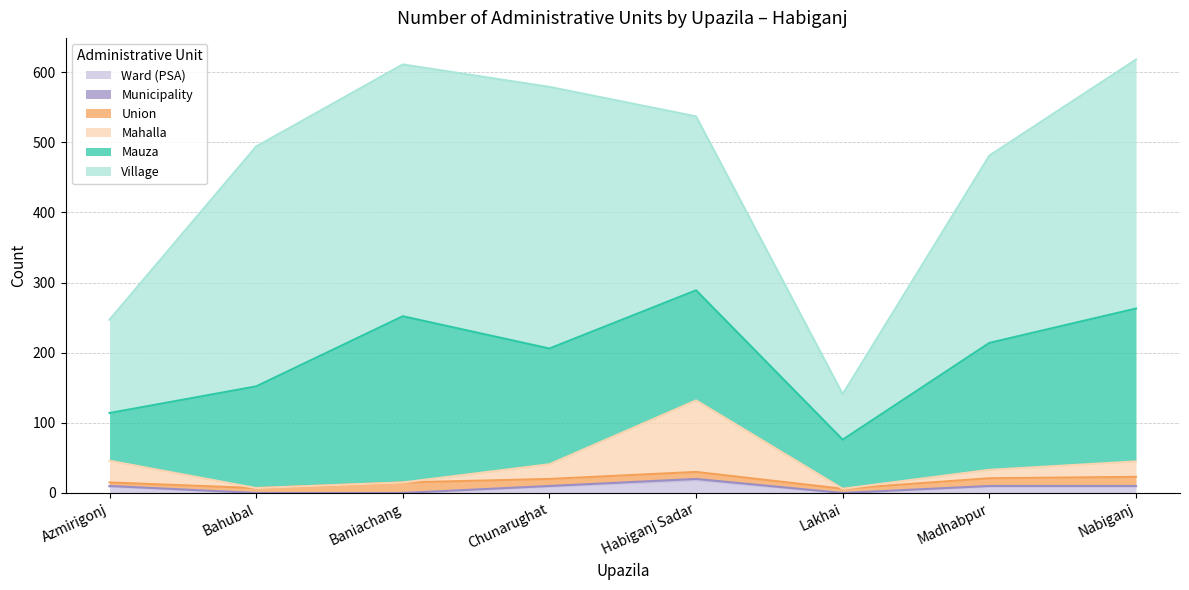

True or false: Mahalla and Municipality intersect in this chart.

False